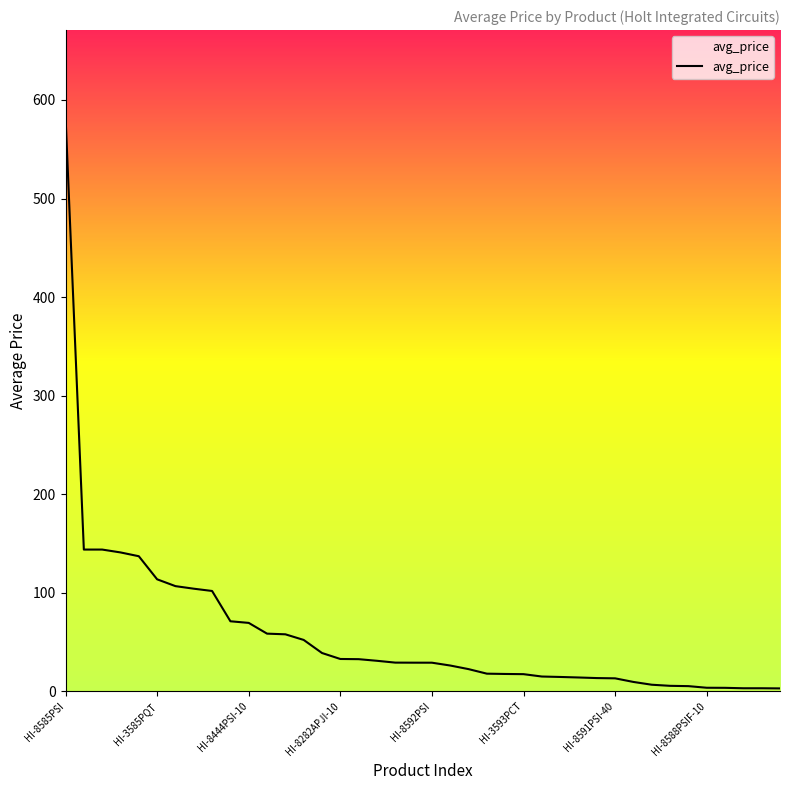

What is the greatest value displayed?

583.4